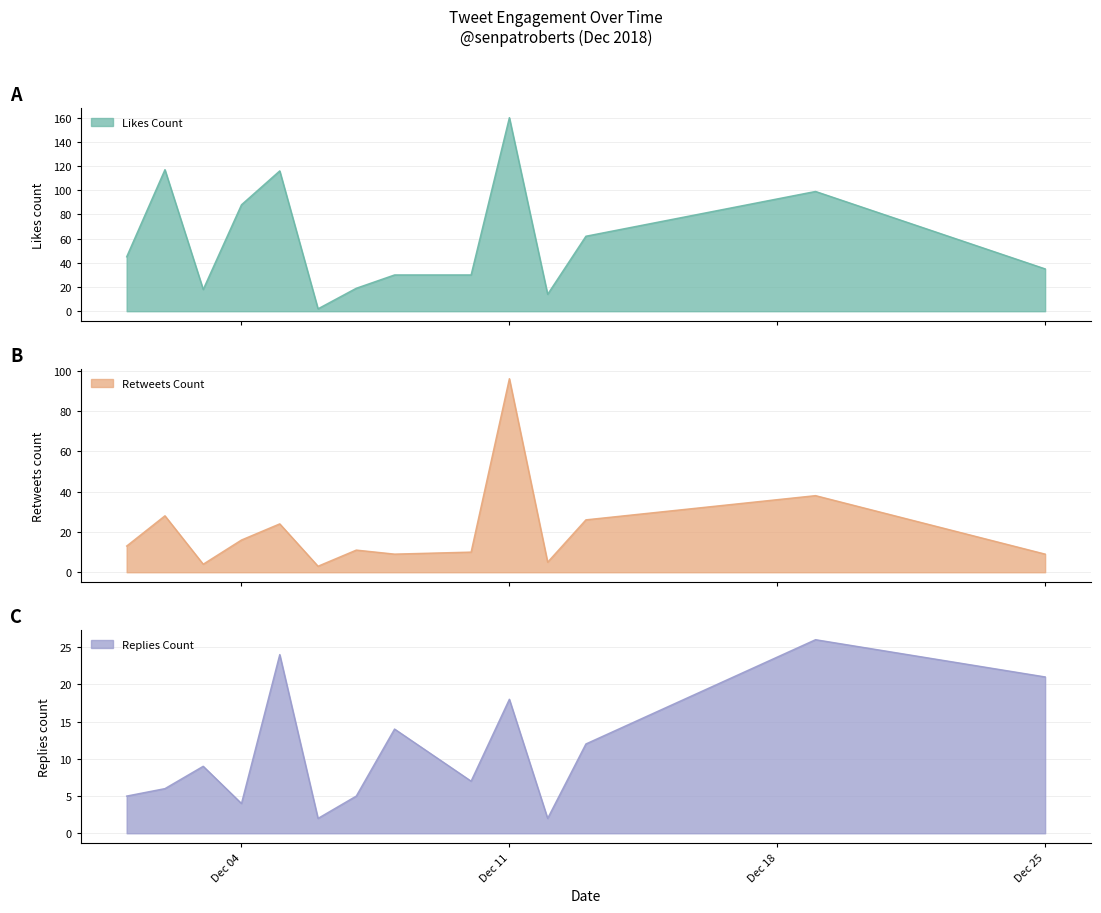

True or false: replies_count has a value of 5 at 2018-12-07.

True